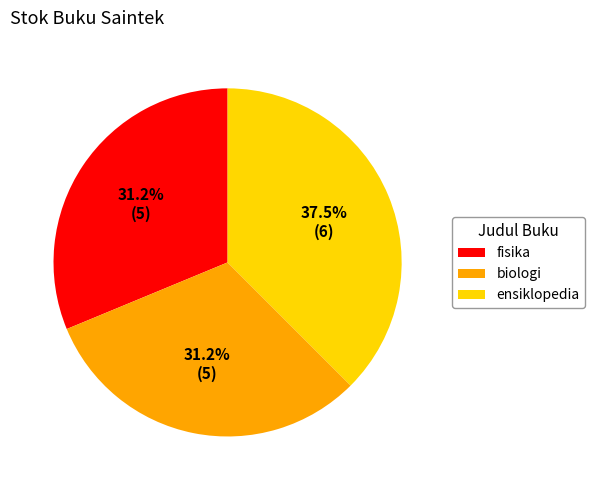

Count the number of slices in the pie.

3